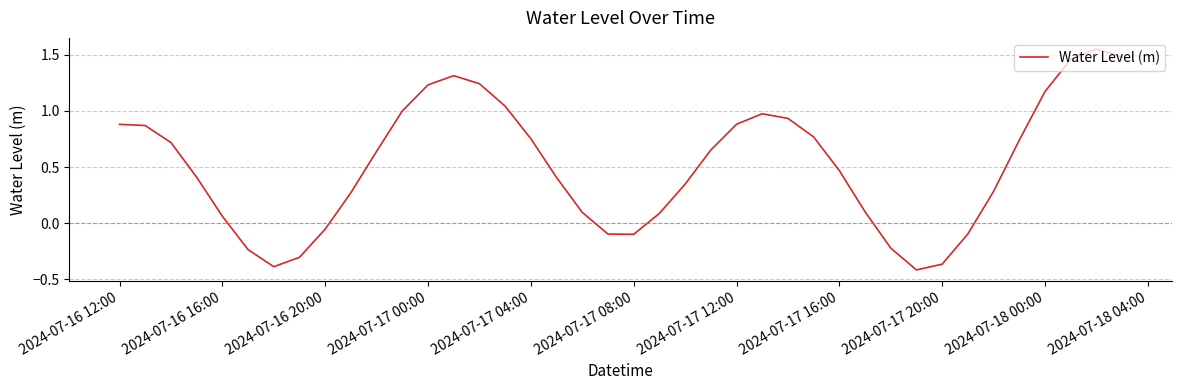

How many negative values are there?

10